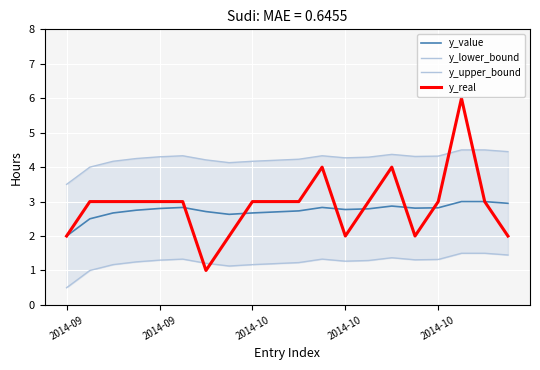

What is the sum of all y_lower_bound values?

24.8